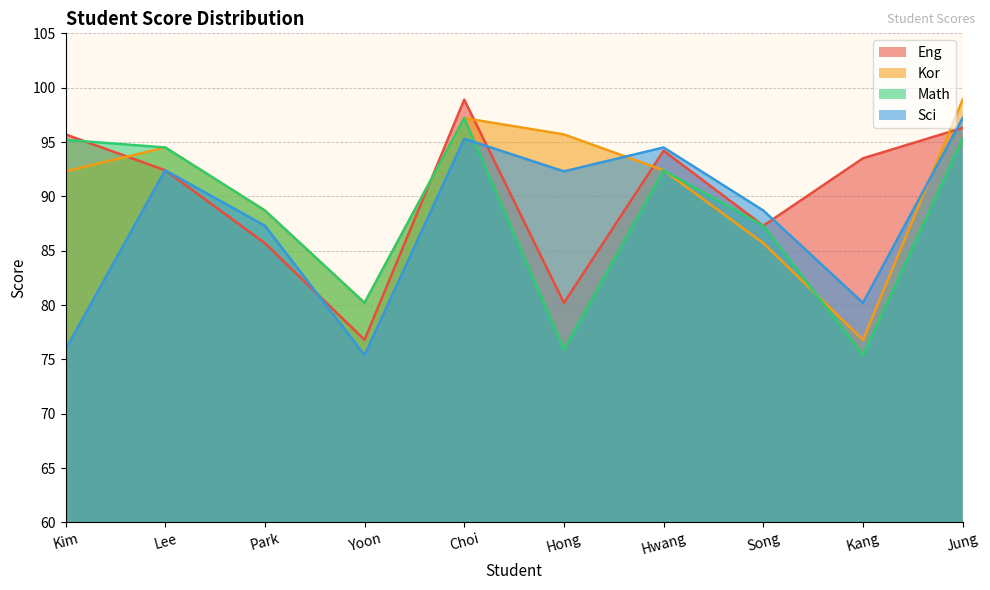

What is the spread (max minus min) of values at Lee?

2.1